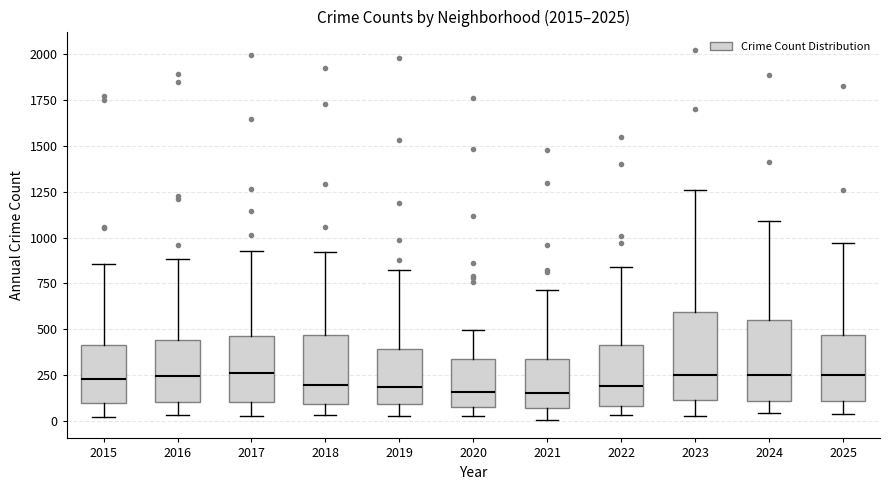

Reading left to right, transcribe this box plot: for each box, give where its median line is, the range the box spans, and where its two whiskers end, as read against the y-axis. The values are not printed on the chart, so give them approximately, as read against the axis.

2015: median 250, box 100 to 400, whiskers 0 to 850
2016: median 250, box 100 to 450, whiskers 50 to 900
2017: median 250, box 100 to 450, whiskers 50 to 950
2018: median 200, box 100 to 450, whiskers 50 to 900
2019: median 200, box 100 to 400, whiskers 50 to 800
2020: median 150, box 100 to 350, whiskers 50 to 500
2021: median 150, box 50 to 350, whiskers 0 to 700
2022: median 200, box 100 to 400, whiskers 50 to 850
2023: median 250, box 100 to 600, whiskers 50 to 1250
2024: median 250, box 100 to 550, whiskers 50 to 1100
2025: median 250, box 100 to 450, whiskers 50 to 950